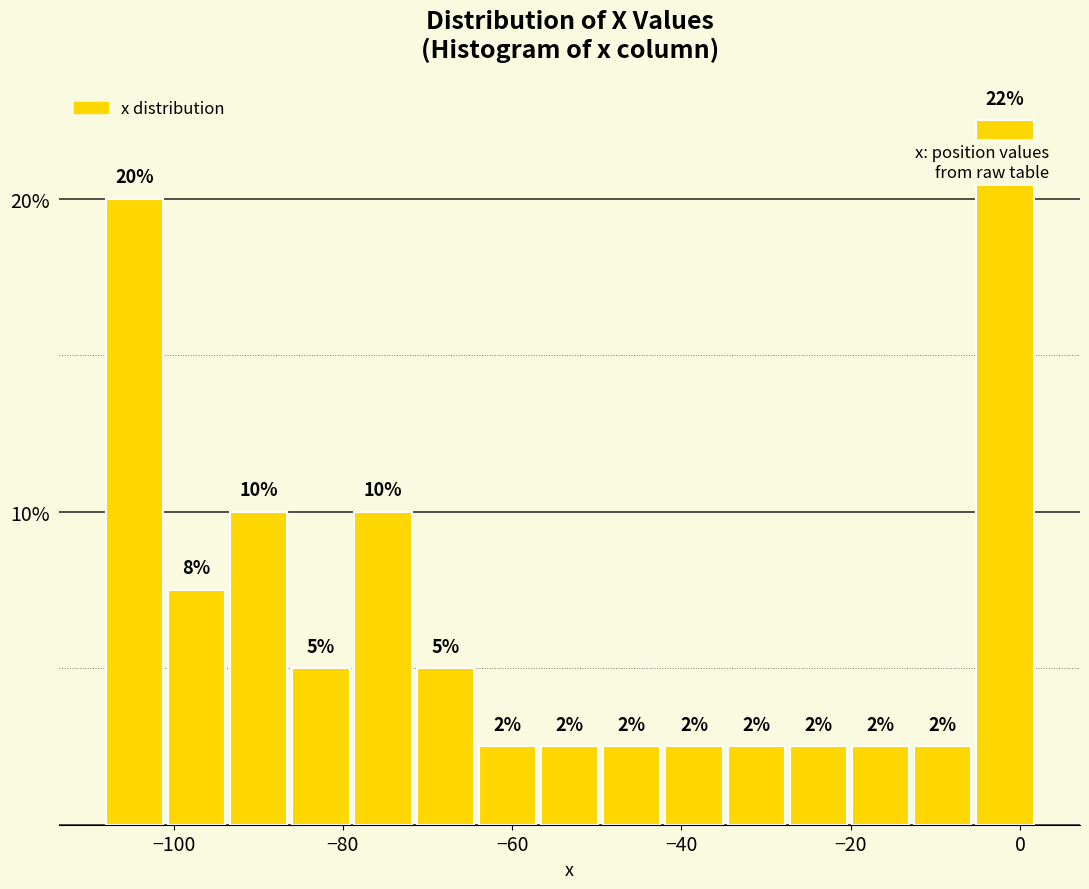

Read against the x-axis, roughly where is the centre of the tallest bar?

-2